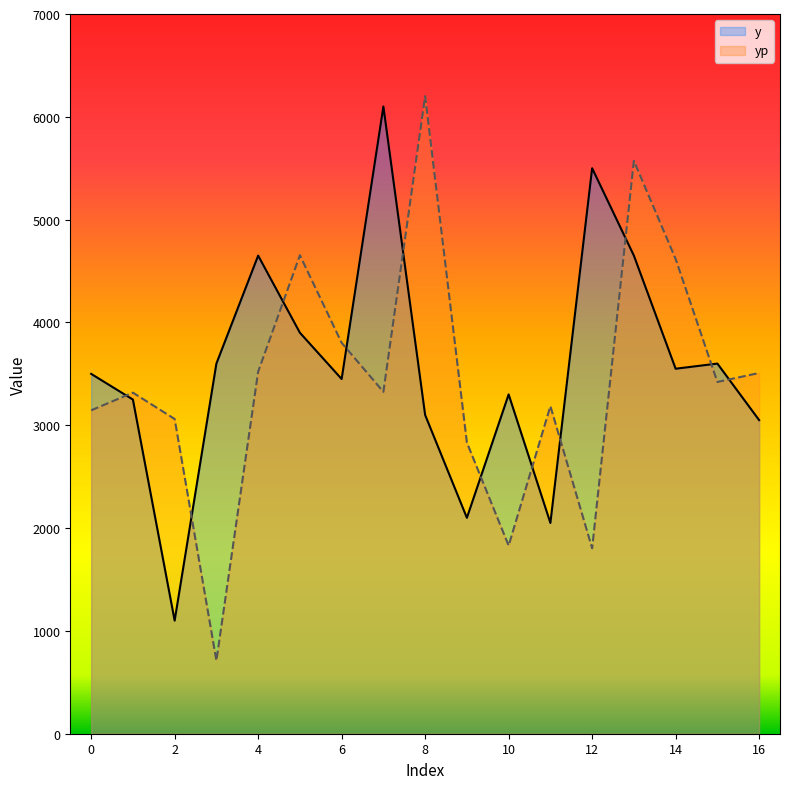

Between 5 and 4, which is larger?

4